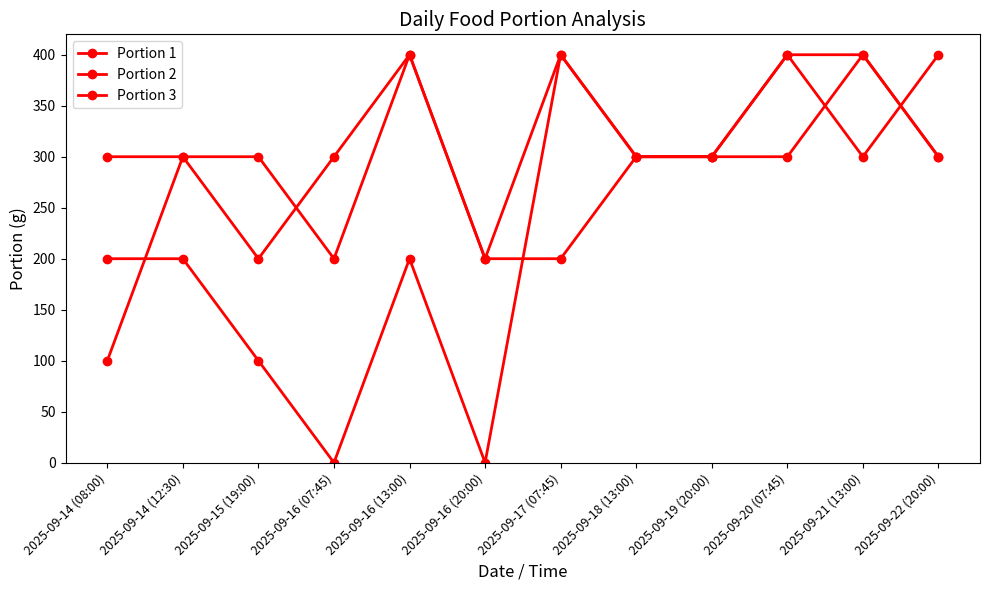

How many lines are shown in the chart?

3